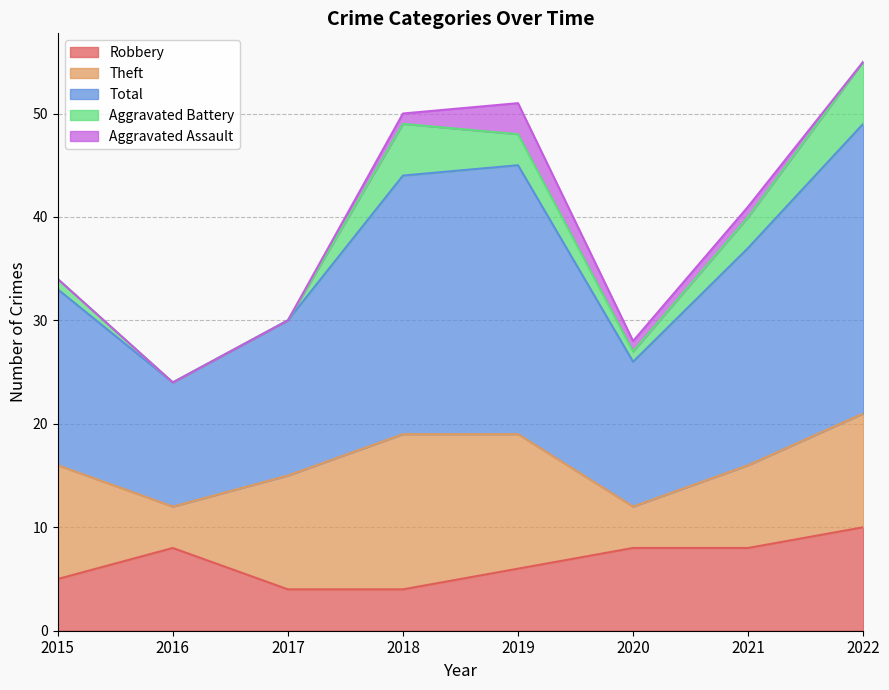

What is the value of the Total point at the 6th from the left?

14